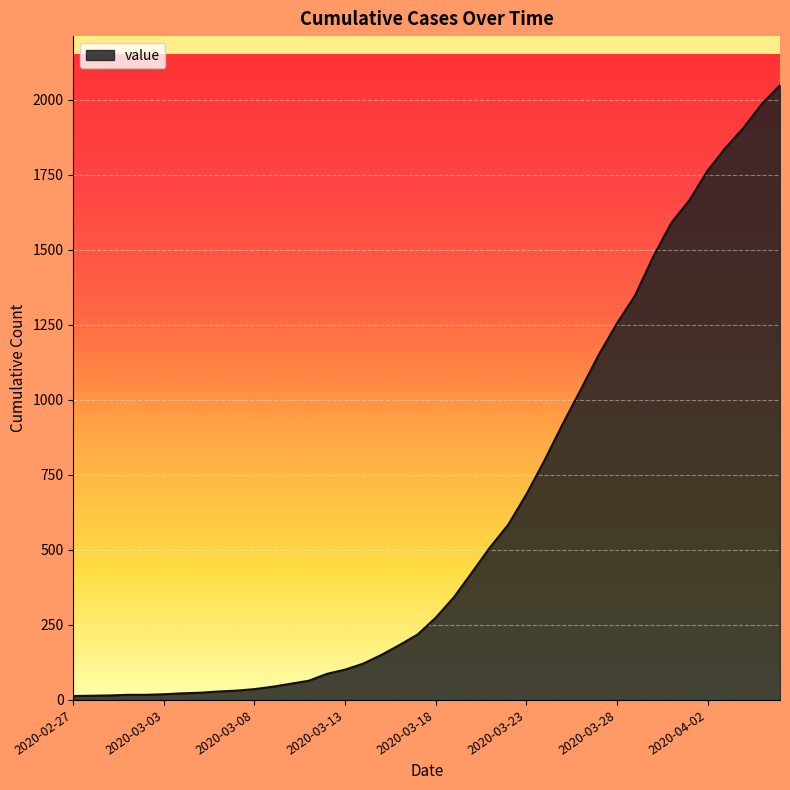

What is the difference between the second highest and minimum values?

1974